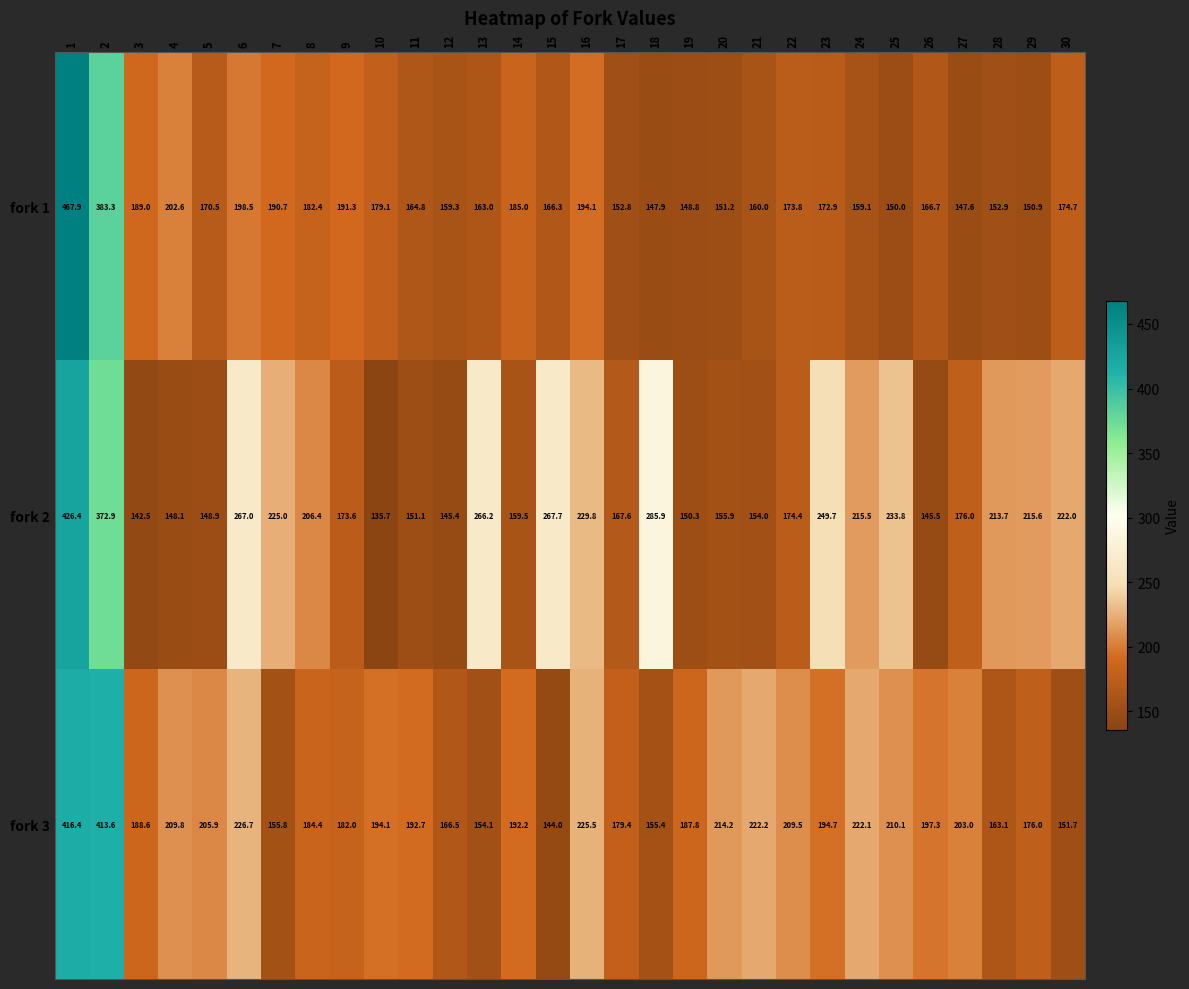

How many values in the fork 1 series are below 170?

15